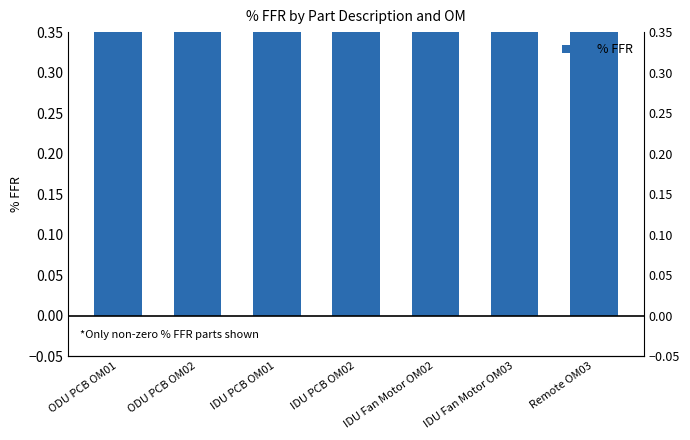

List the labels in order of value, smallest first.

ODU PCB OM01, ODU PCB OM02, IDU Fan Motor OM02, IDU Fan Motor OM03, Remote OM03, IDU PCB OM01, IDU PCB OM02